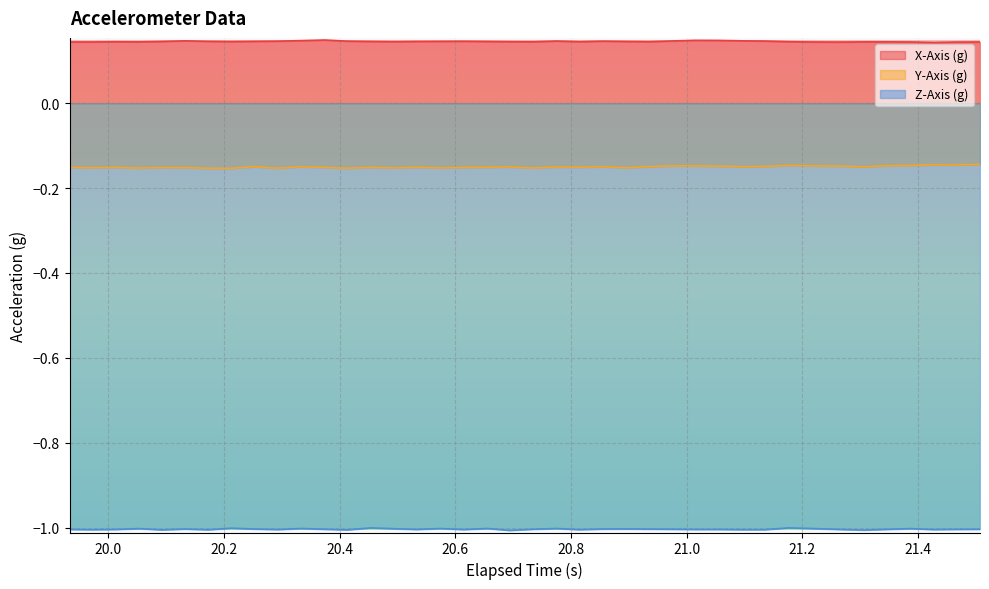

Which series has the largest total across all categories?

X-Axis (g)